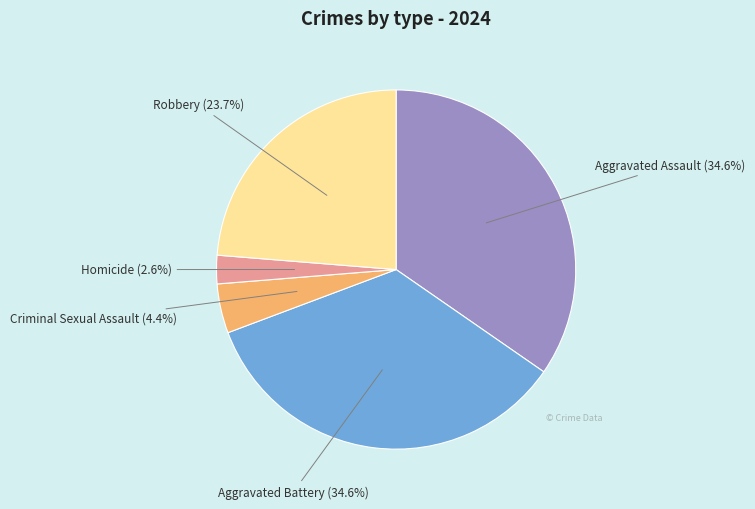

Which category has the smallest portion of the pie?

Homicide